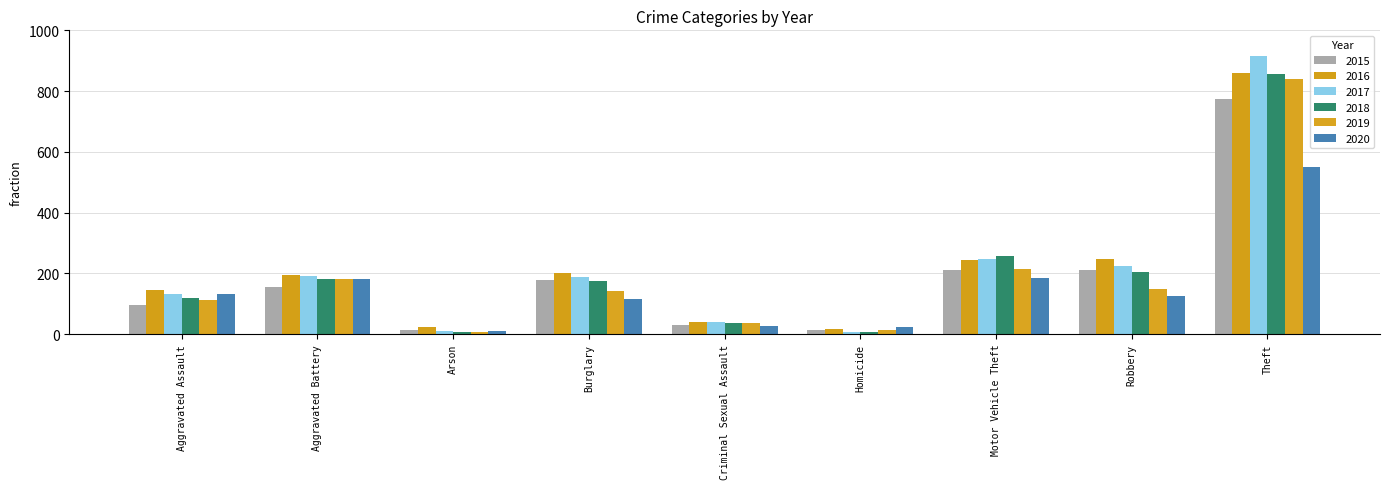

How many bars are there in total?

54